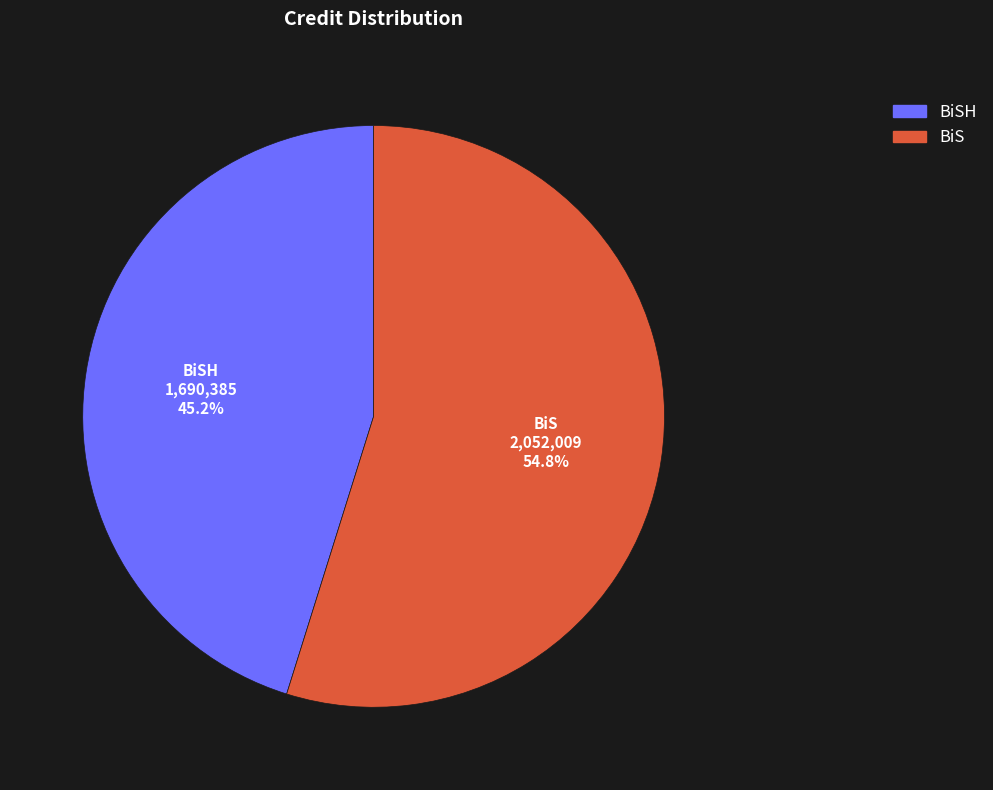

Is there any slice that represents more than half of the pie?

Yes